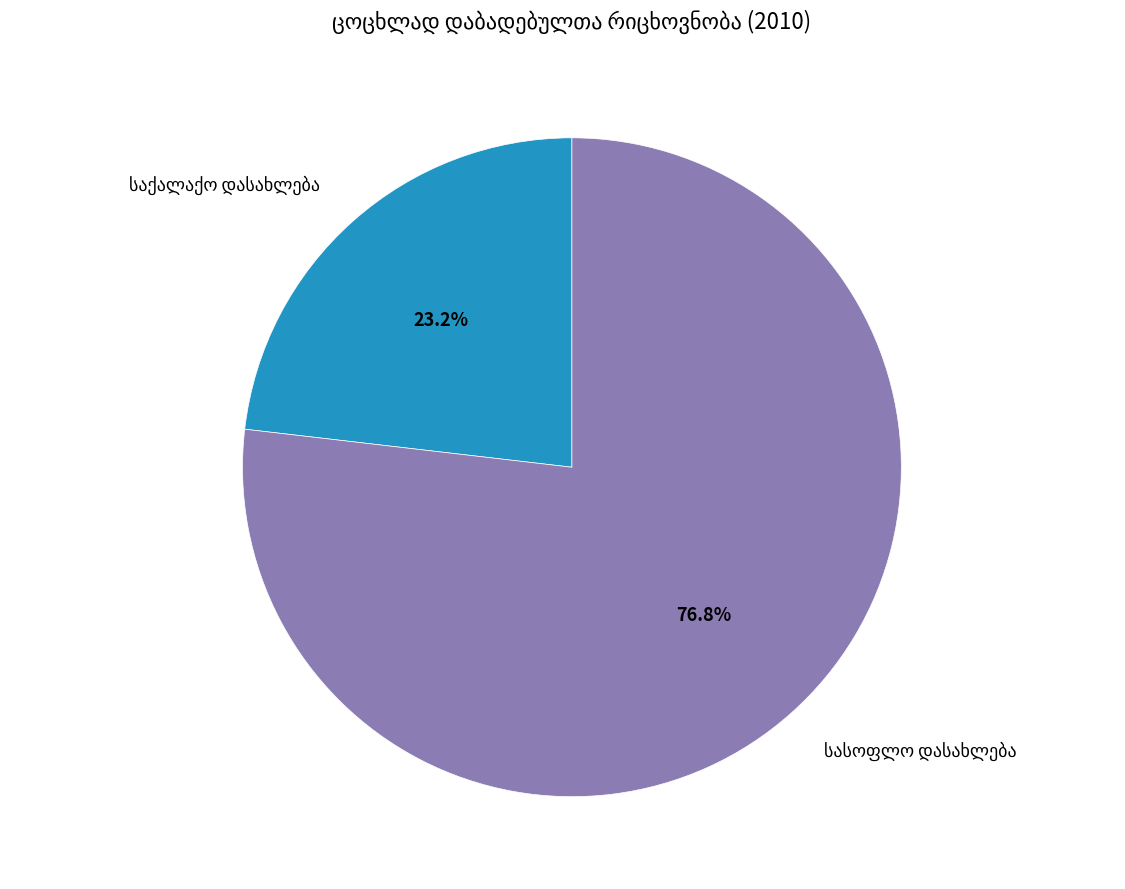

Is there any slice that represents more than half of the pie?

Yes